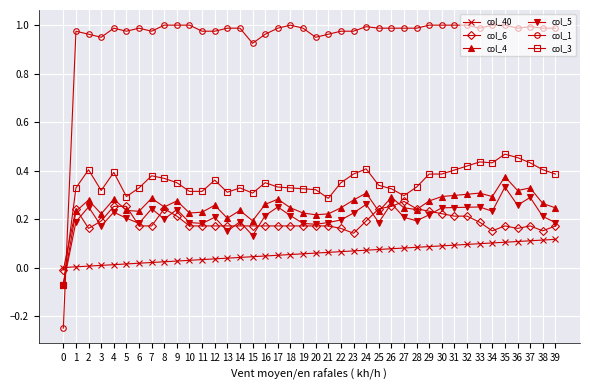

Which series has the largest range (max minus min)?

col_1